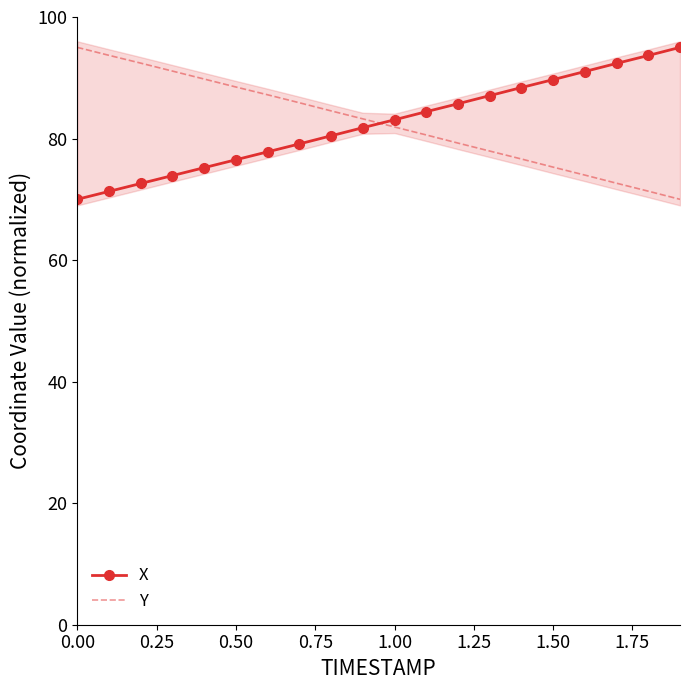

True or false: Y and X cross at least once.

True